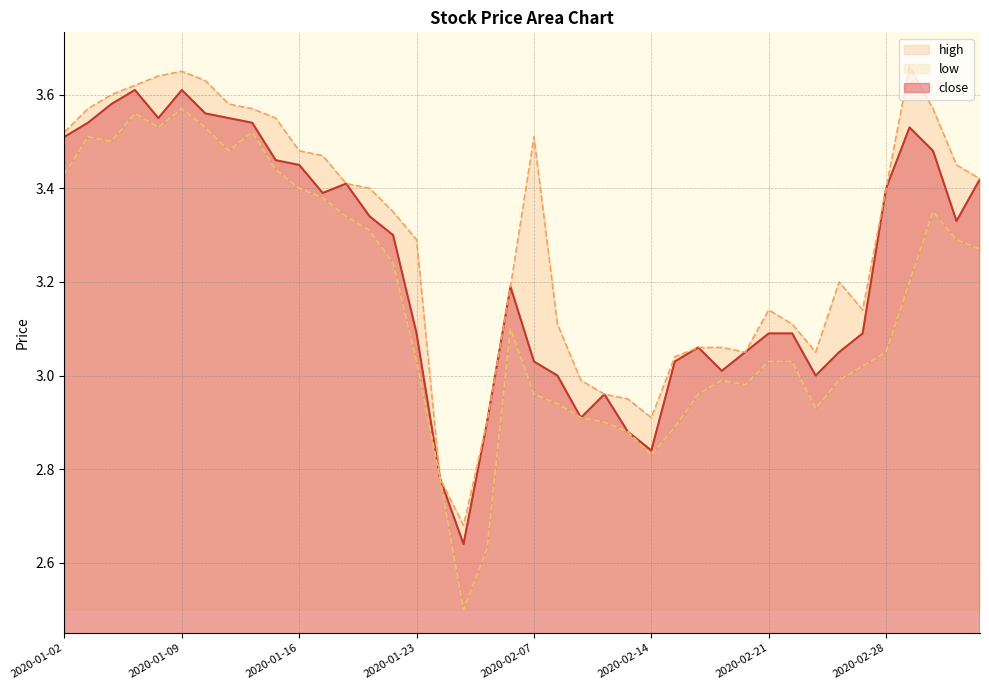

Is it true that close equals 2.3 at 2020-03-04?

False